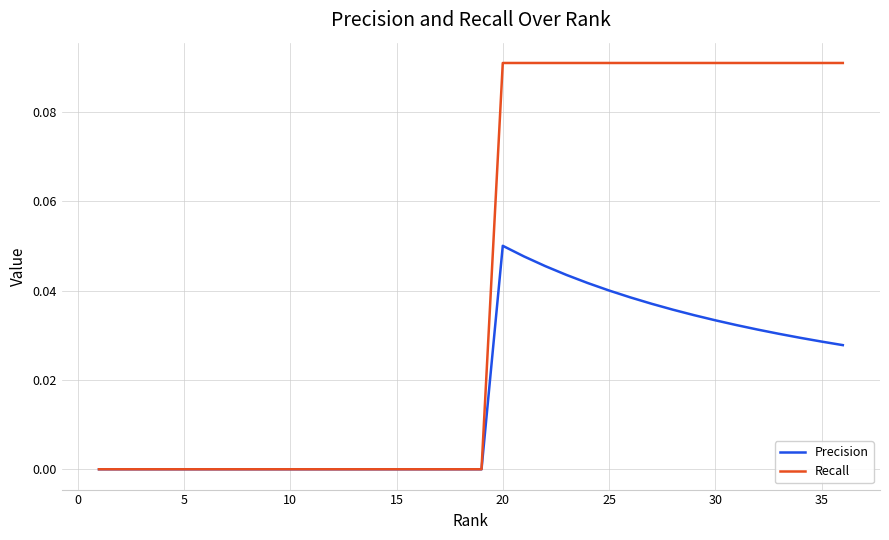

Which series has the largest total across all categories?

Recall